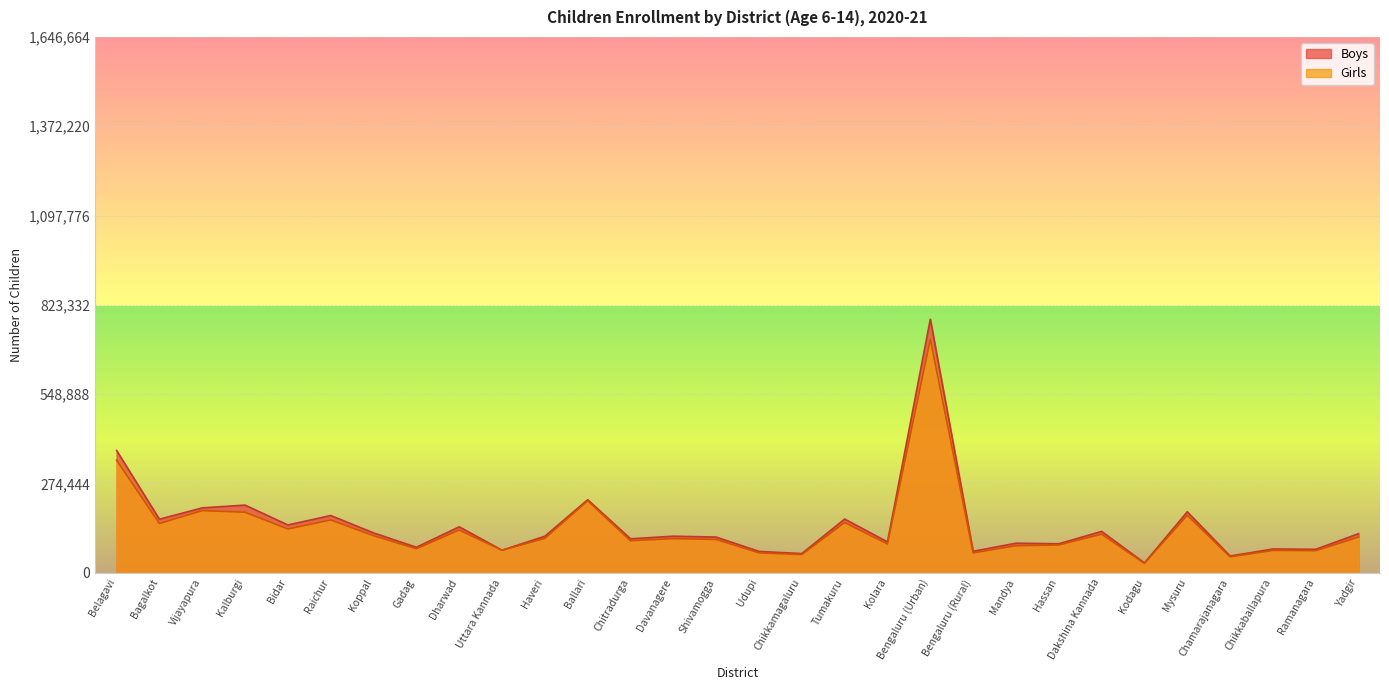

How many categories are shown in the chart?

30